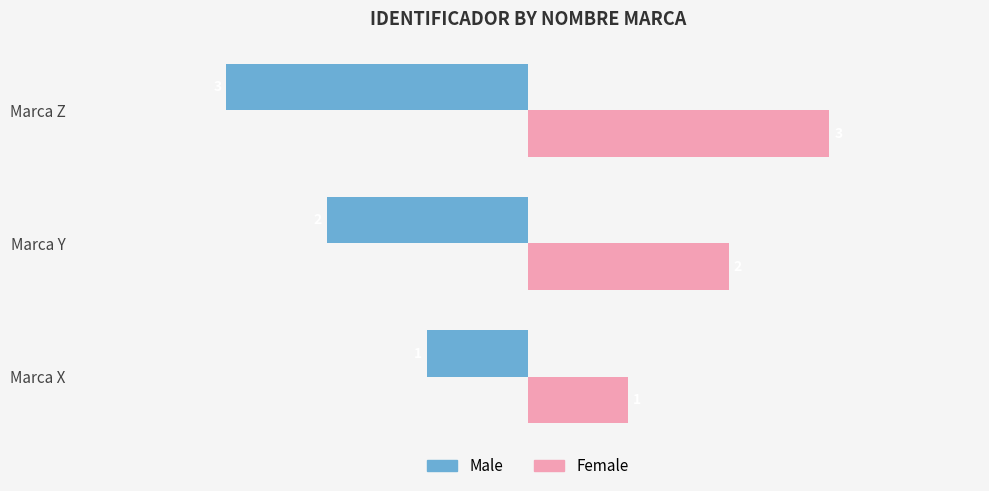

How many categories are shown in the chart?

3